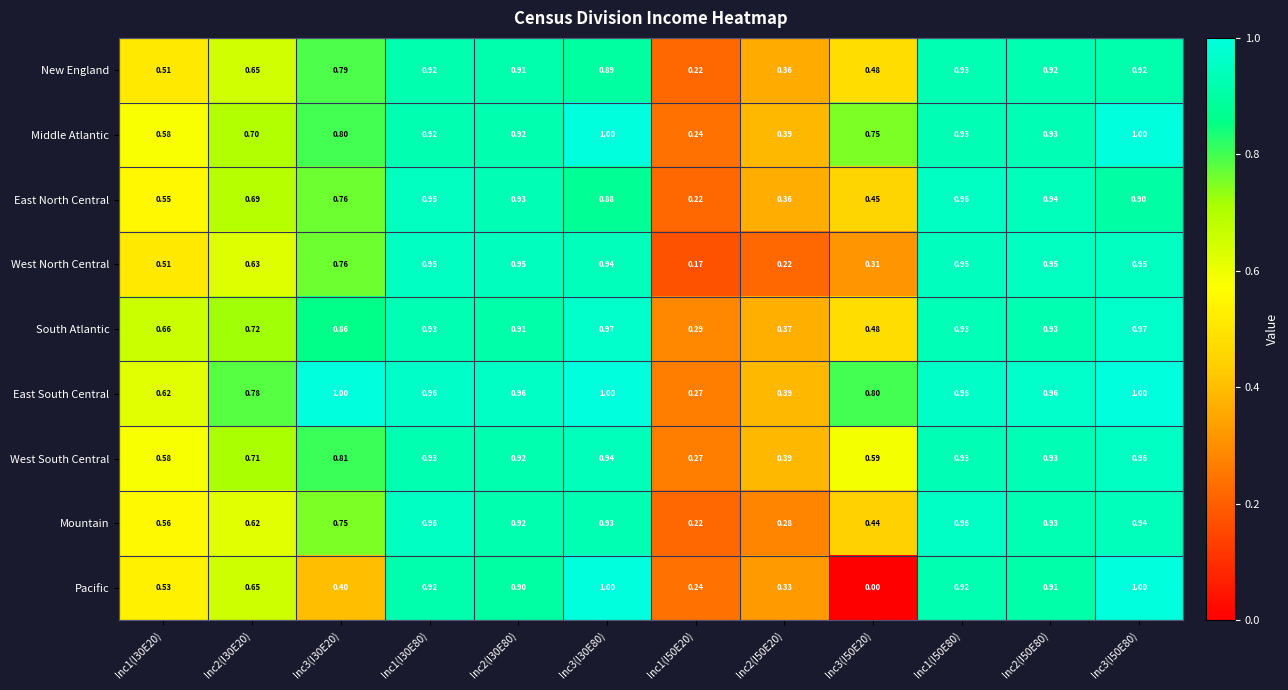

Which series changed the most between Inc2(I30E80) and Inc2(I50E20)?

West North Central